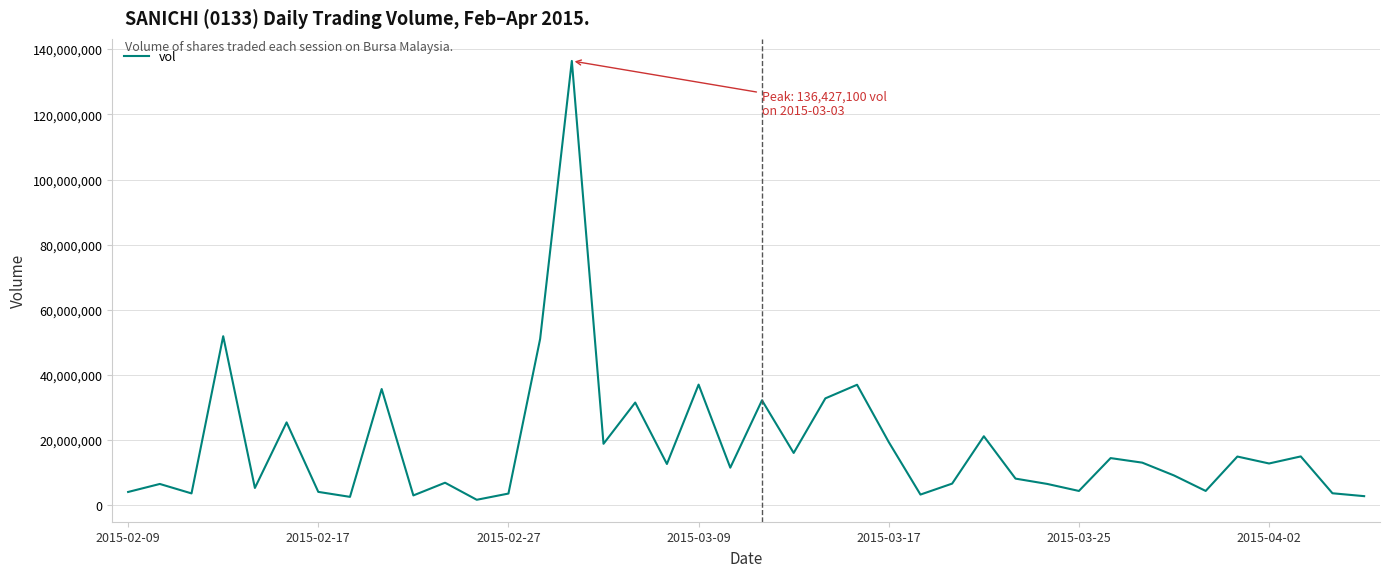

What is the greatest value displayed?

136427100